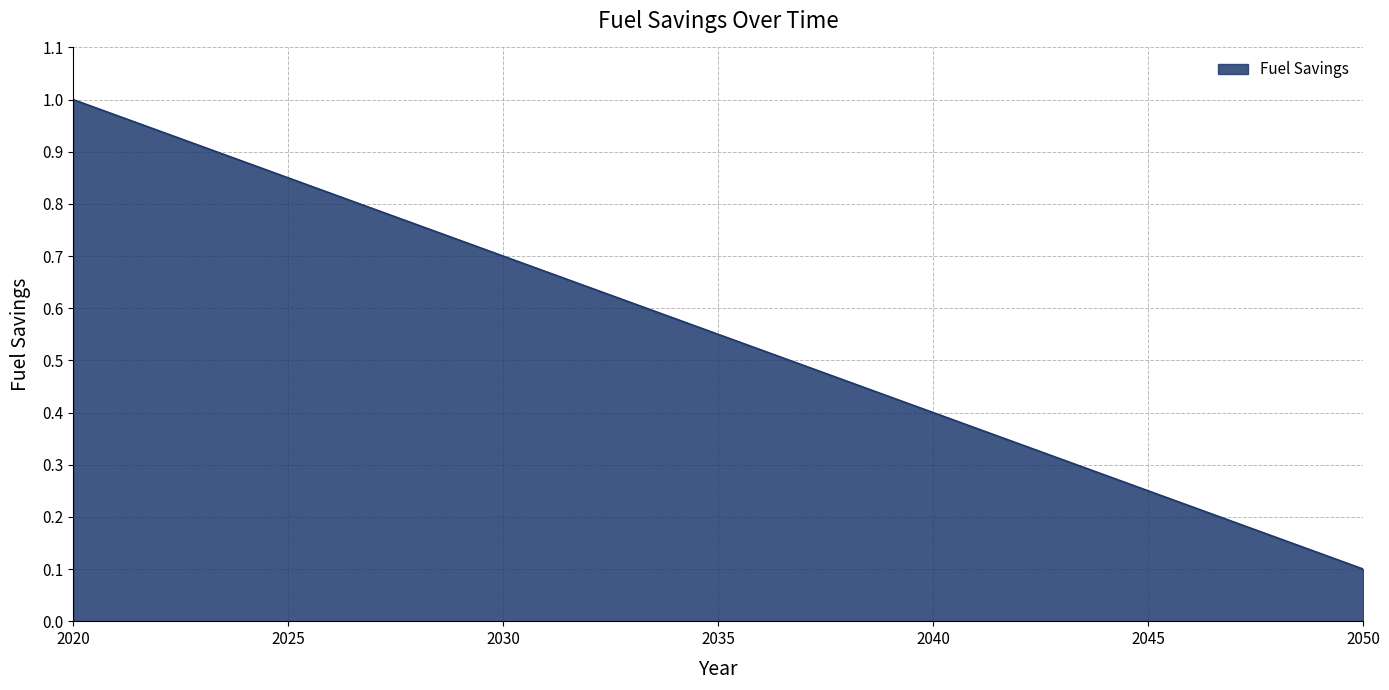

What is the value of the 11th point from the left?

0.7